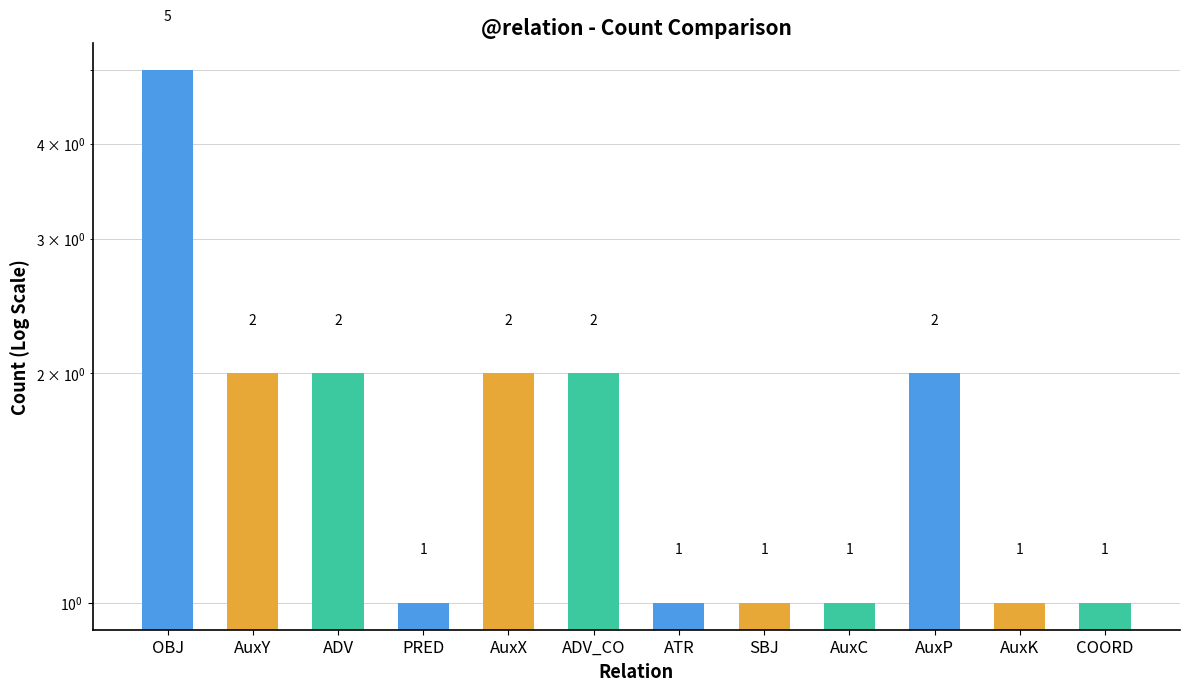

Between ADV and SBJ, which is larger?

ADV